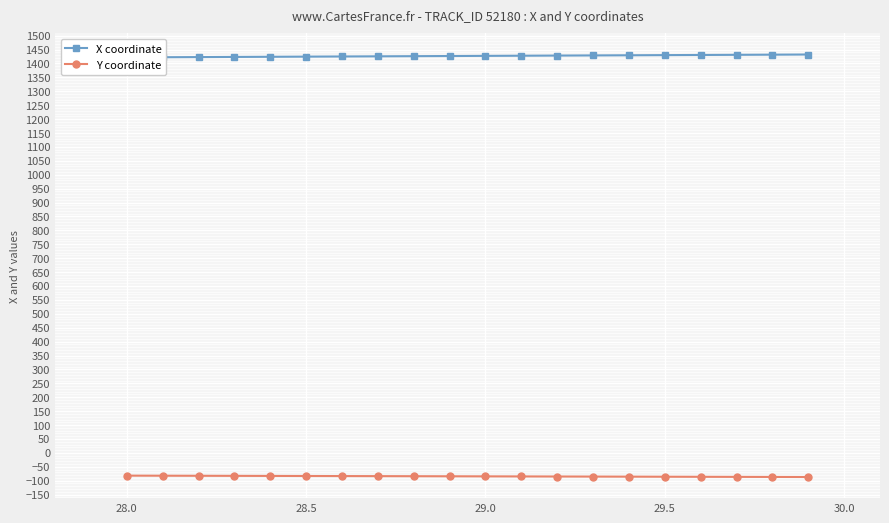

True or false: Y coordinate and X coordinate intersect in this chart.

False